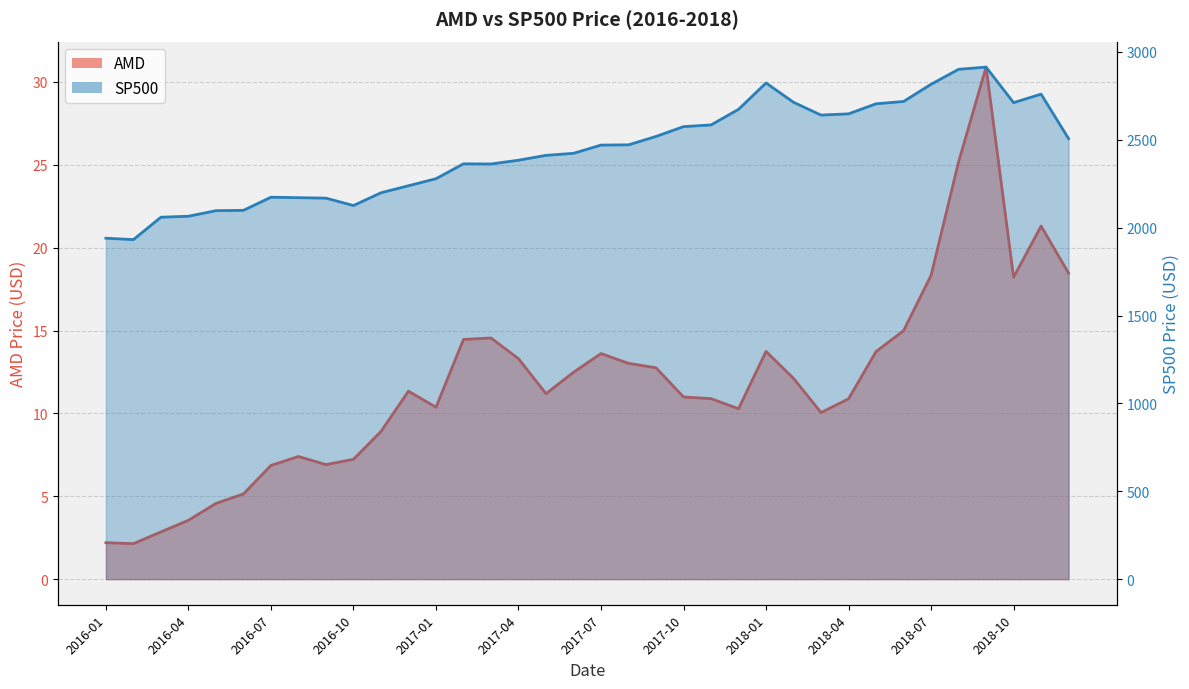

True or false: SP500 and AMD cross at least once.

False